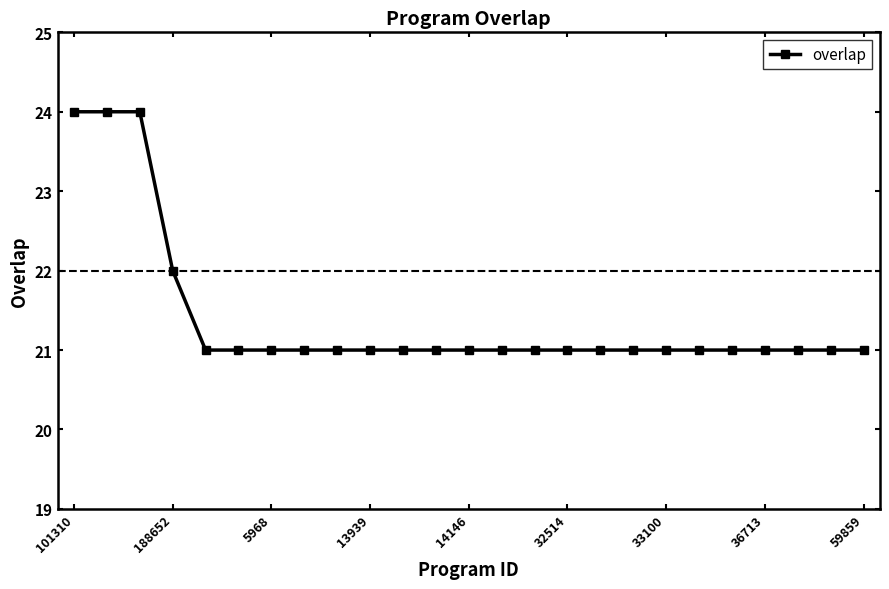

Reading left to right, extract all data points from this chart.

24	24	24	22	21	21	21	21	21	21	21	21	21	21	21	21	21	21	21	21	21	21	21	21	21